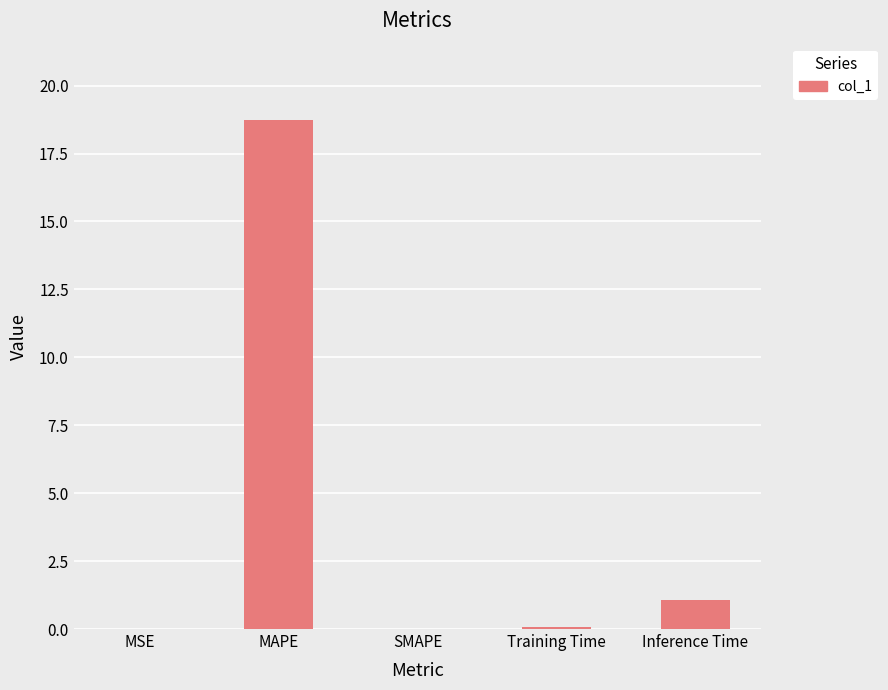

At which label is the value closest to 9?

Inference Time